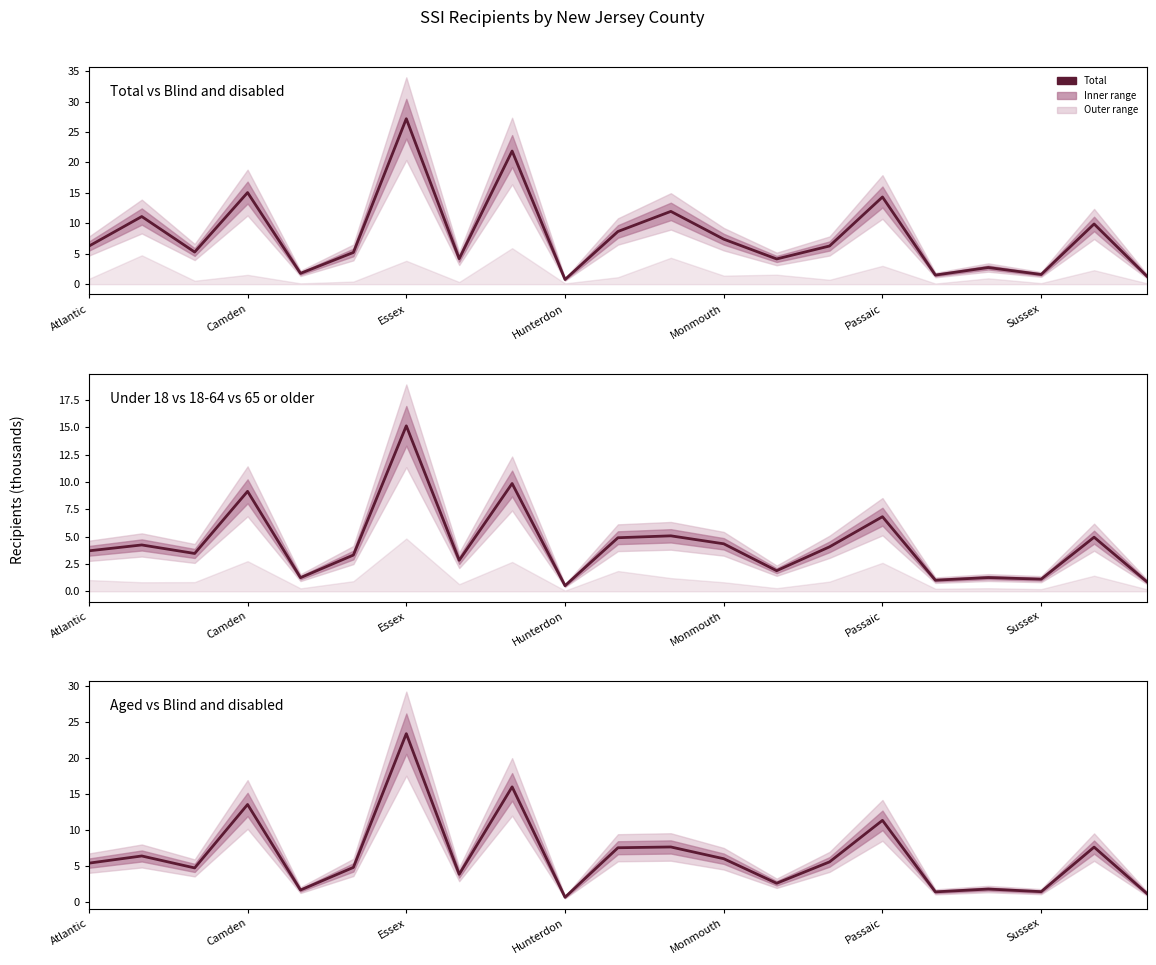

Does the chart have visible grid lines?

No